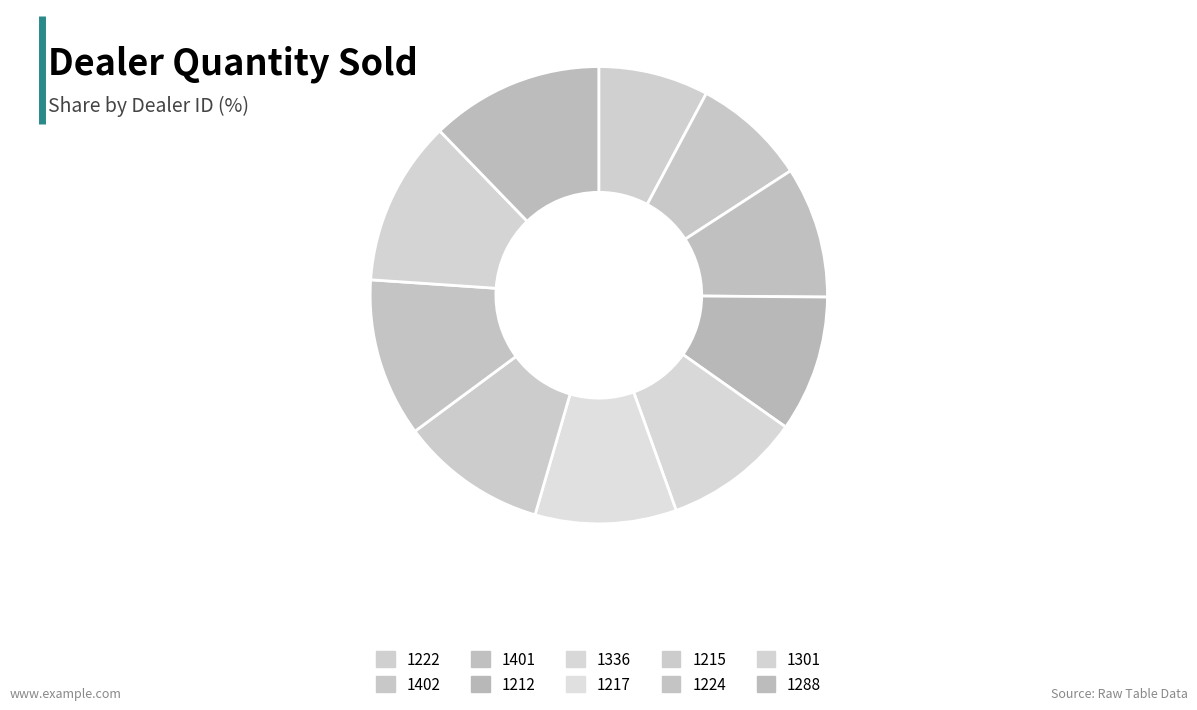

Does any single category account for the majority?

No